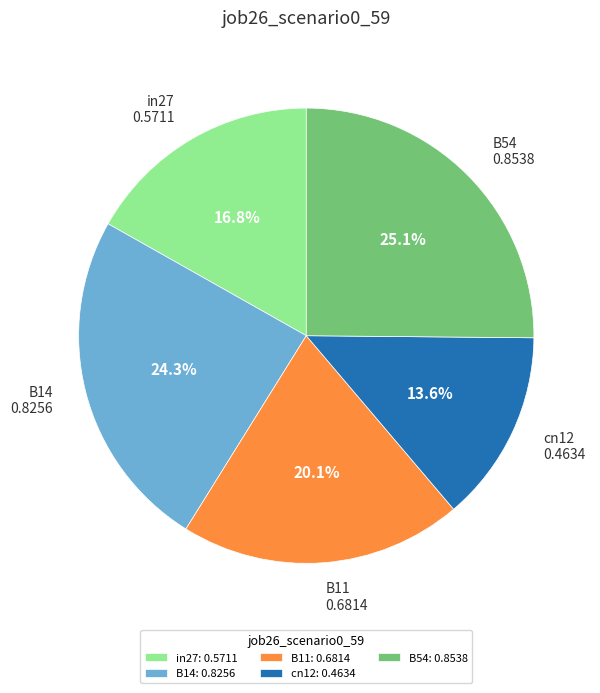

What percentage is the cn12 slice, to the nearest percent?

14%